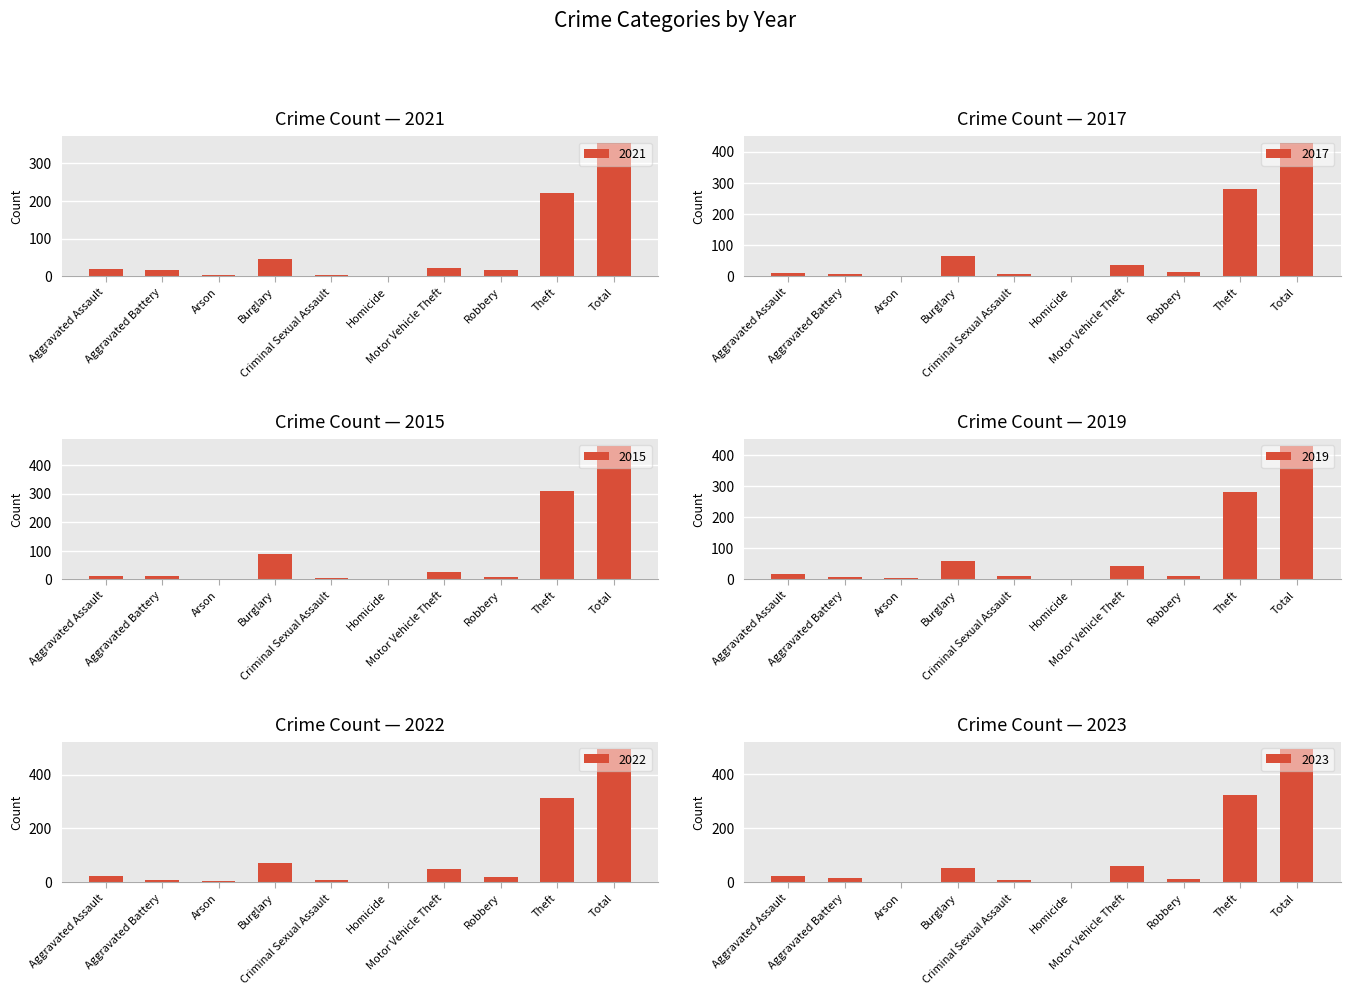

What is the value of the 2019 bar at the 3rd from the left?

4